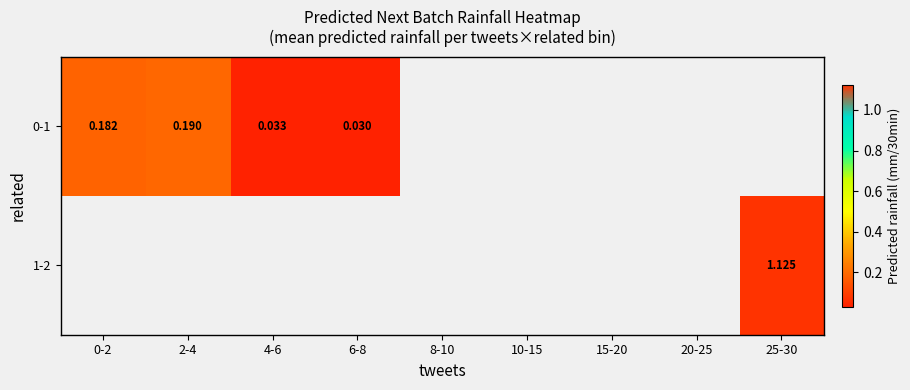

List the series in order of their overall mean, lowest first.

0-1, 1-2